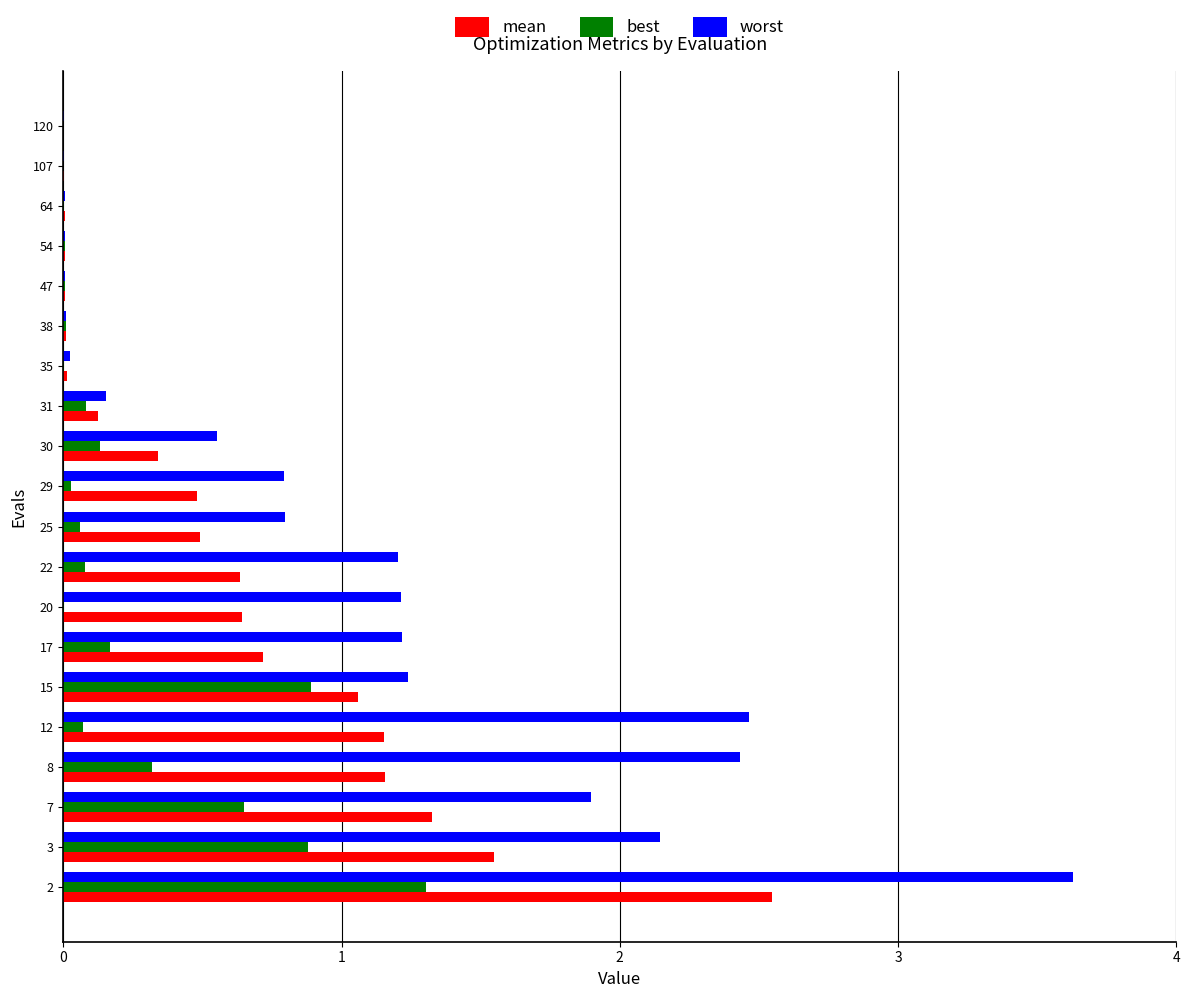

True or false: worst has a value of 0.6 at 3.

False